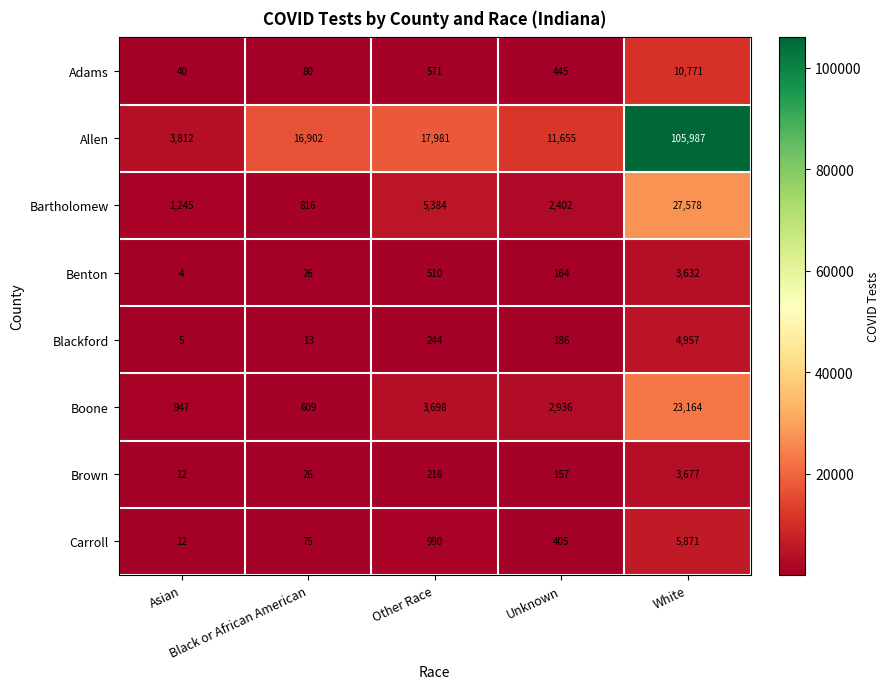

At how many categories does at least one series exceed 32401?

1